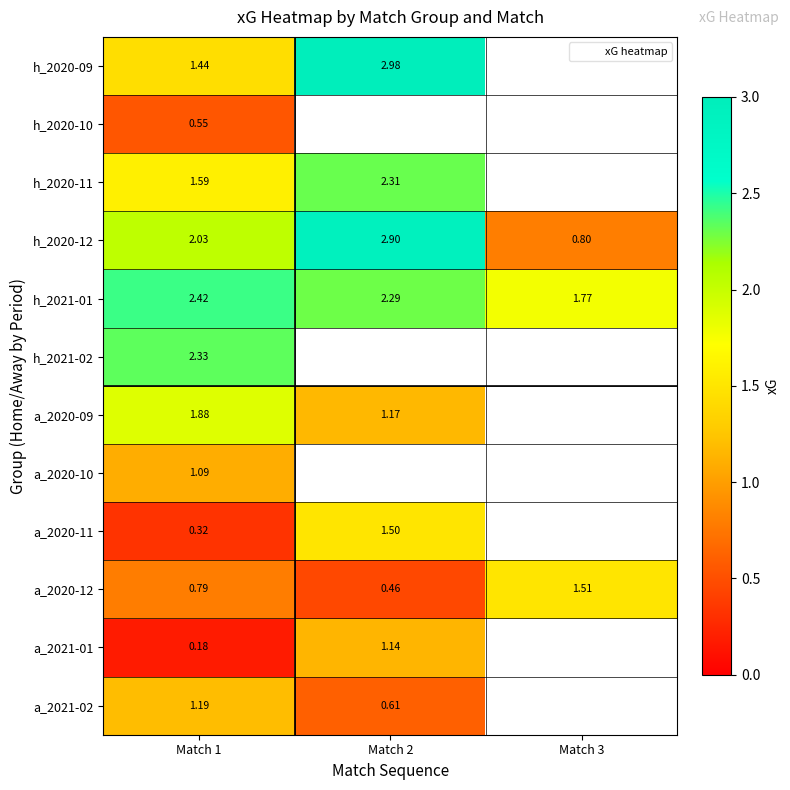

What is the difference between the maximum and minimum values in the h_2020-11 series?

0.7